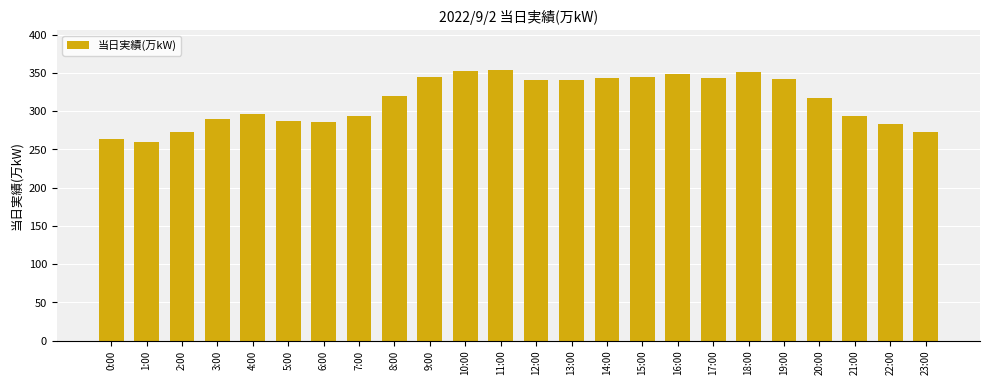

What is the average value?

314